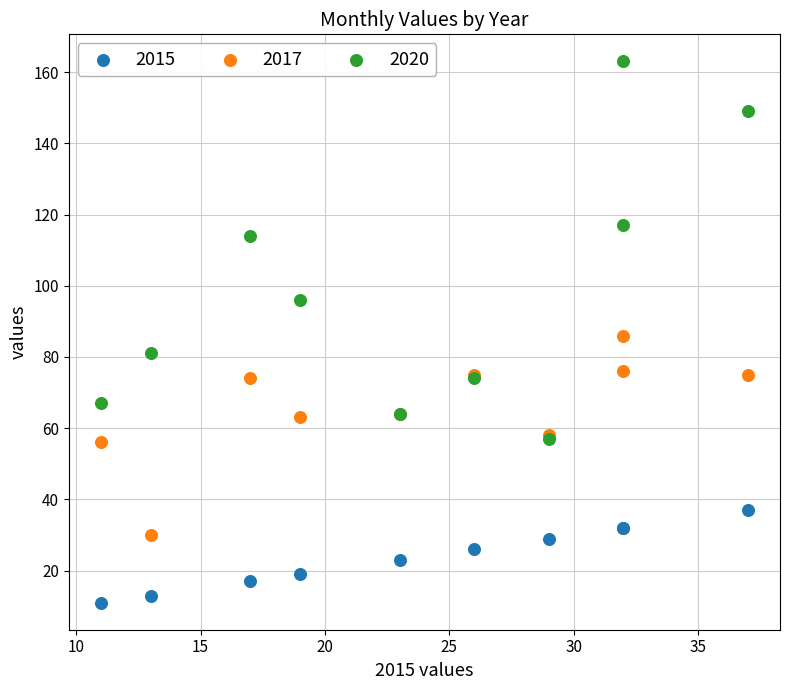

In the 2020 series, what Y value is closest to 110?

114